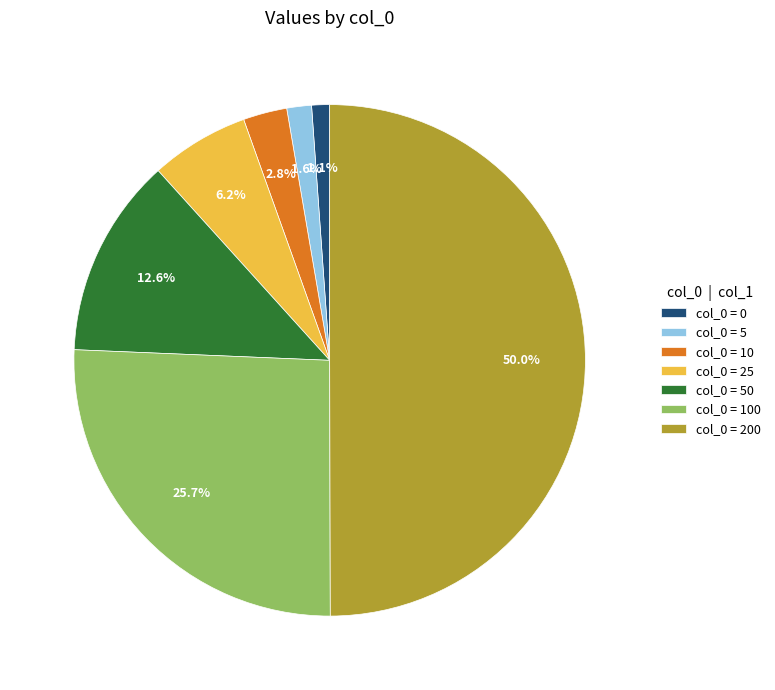

Count the number of slices in the pie.

7